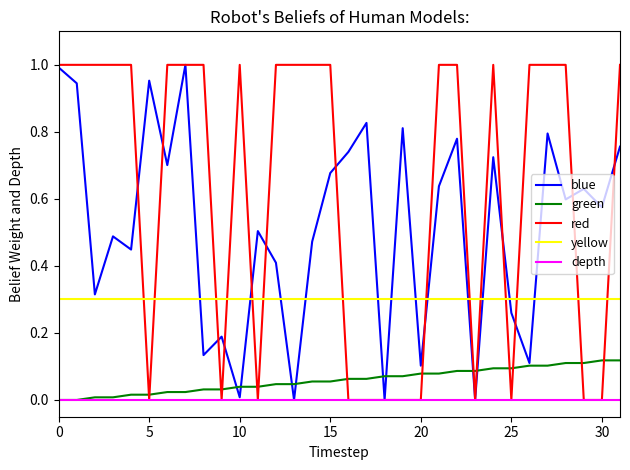

True or false: red and yellow cross at least once.

True